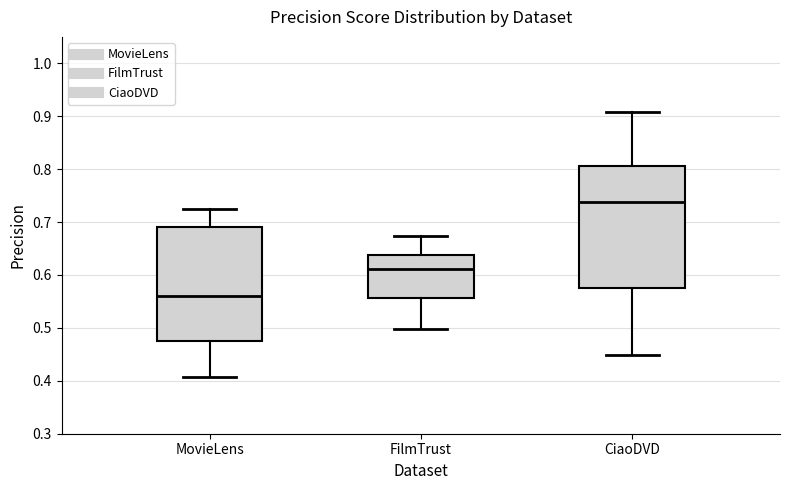

Which box's median line is the lowest?

MovieLens